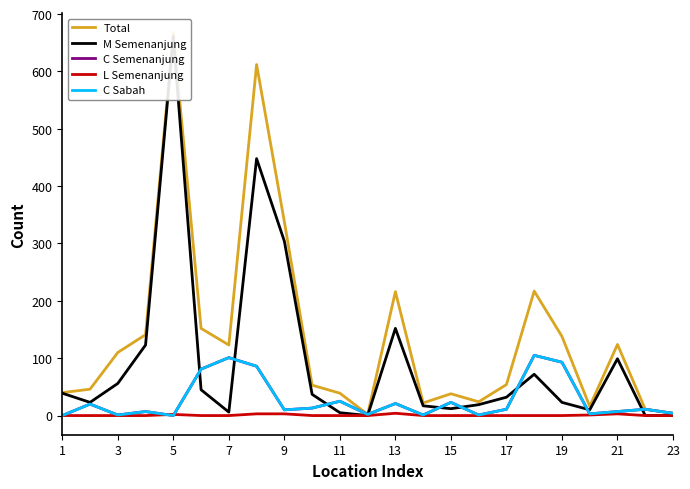

List the series in order of their peak value, highest first.

Total, M Semenanjung, C Semenanjung, C Sabah, L Semenanjung